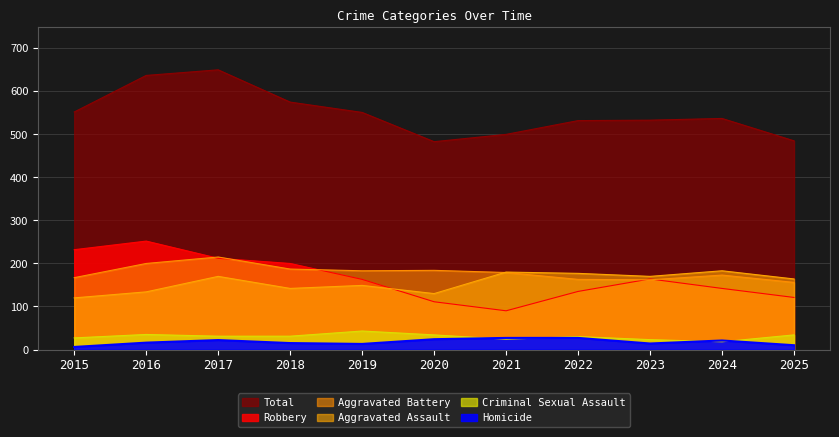

The value of Total at 2023 is 533. True or false?

True